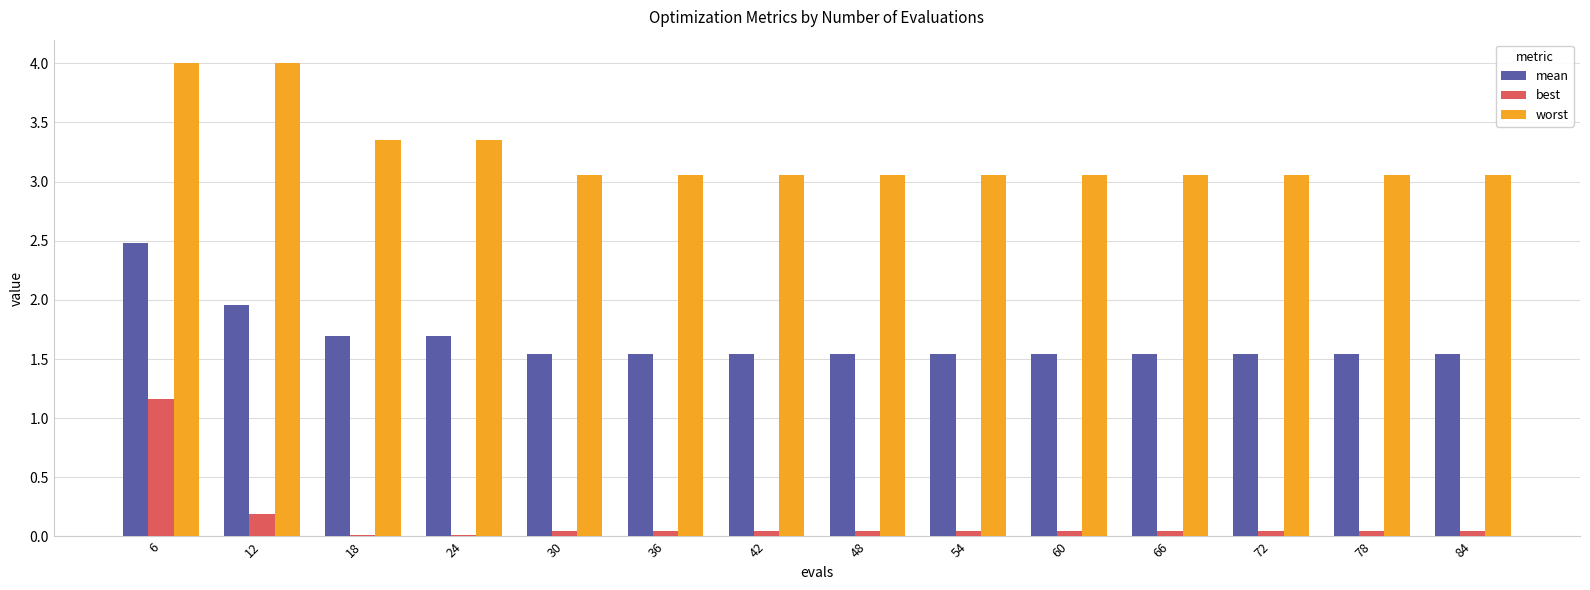

Which series changed the most between 18 and 48?

worst